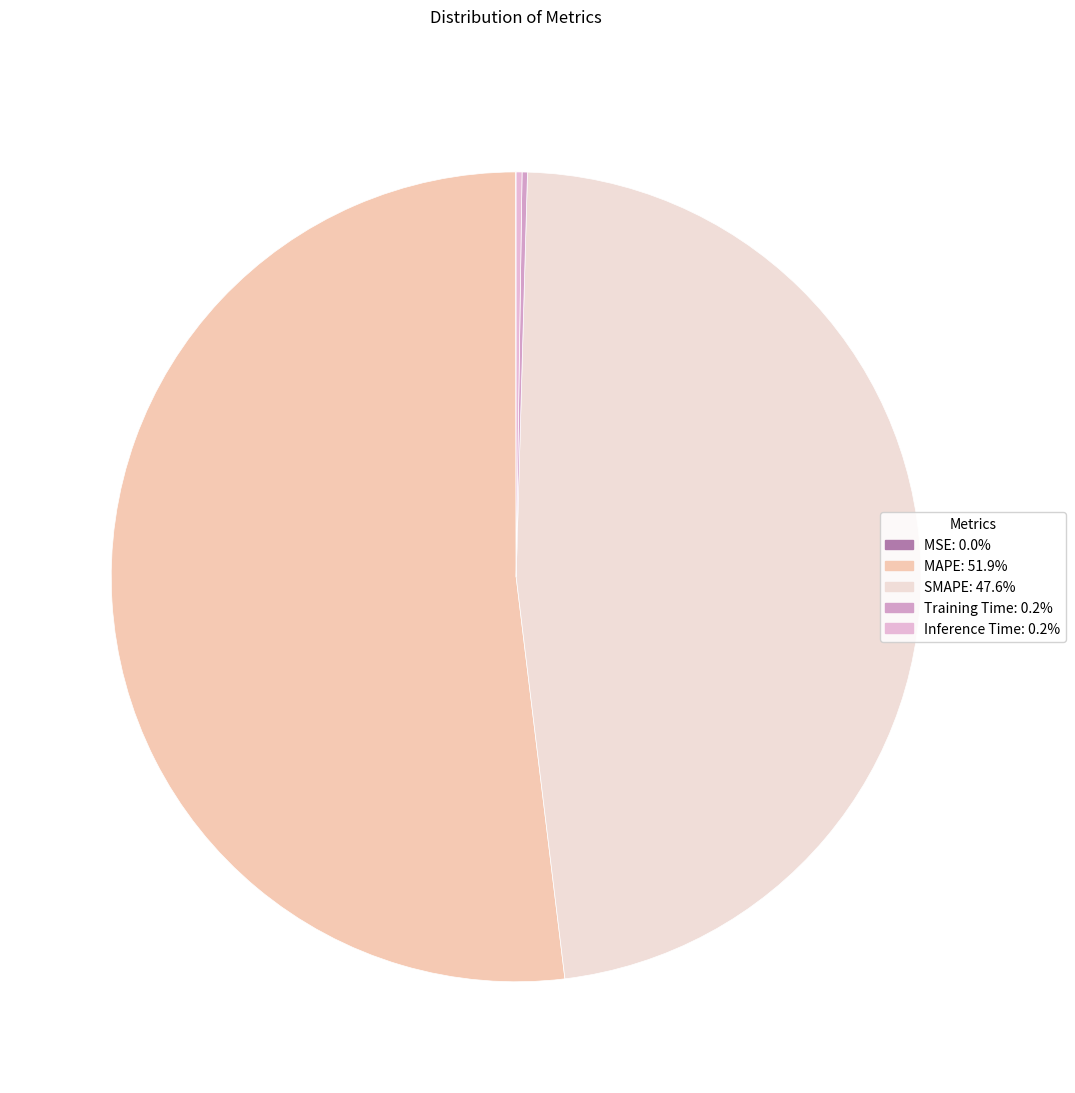

What is the change in value from SMAPE to Training Time?

-16.3